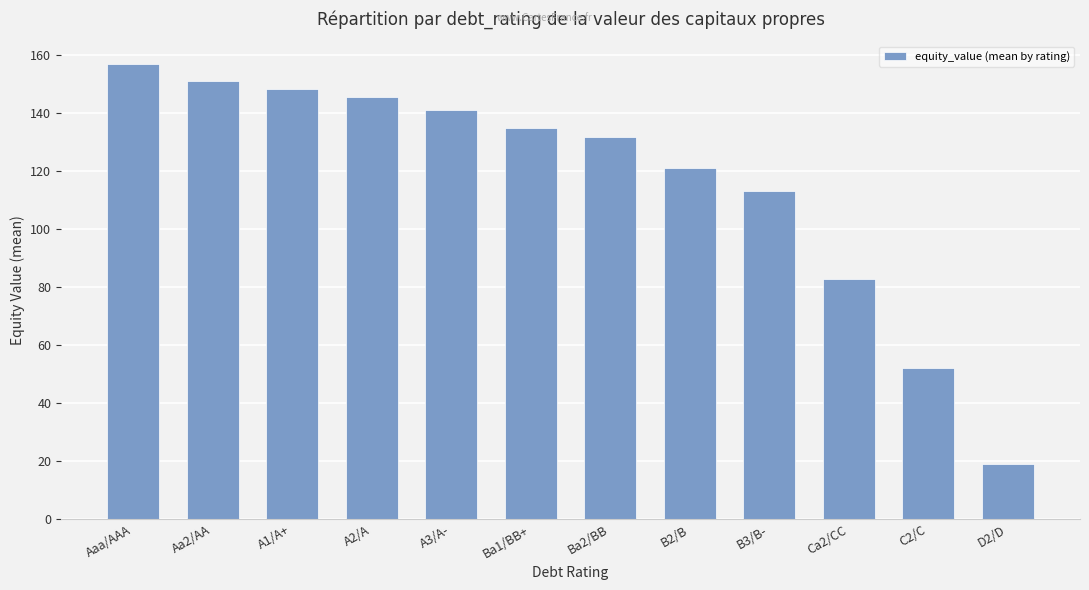

List the labels in order of value, largest first.

Aaa/AAA, Aa2/AA, A1/A+, A2/A, A3/A-, Ba1/BB+, Ba2/BB, B2/B, B3/B-, Ca2/CC, C2/C, D2/D